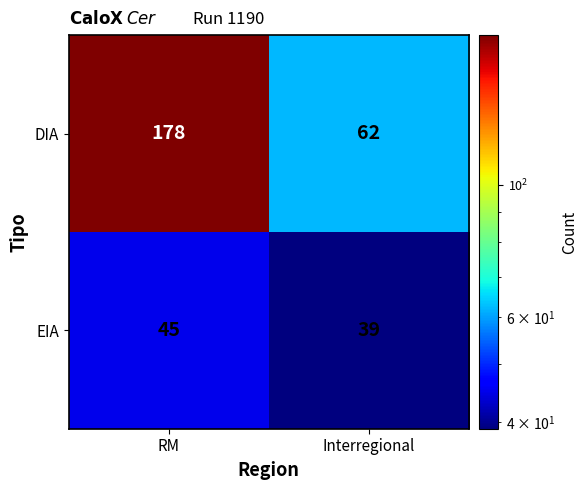

What is the difference between the highest and lowest values at Interregional?

23